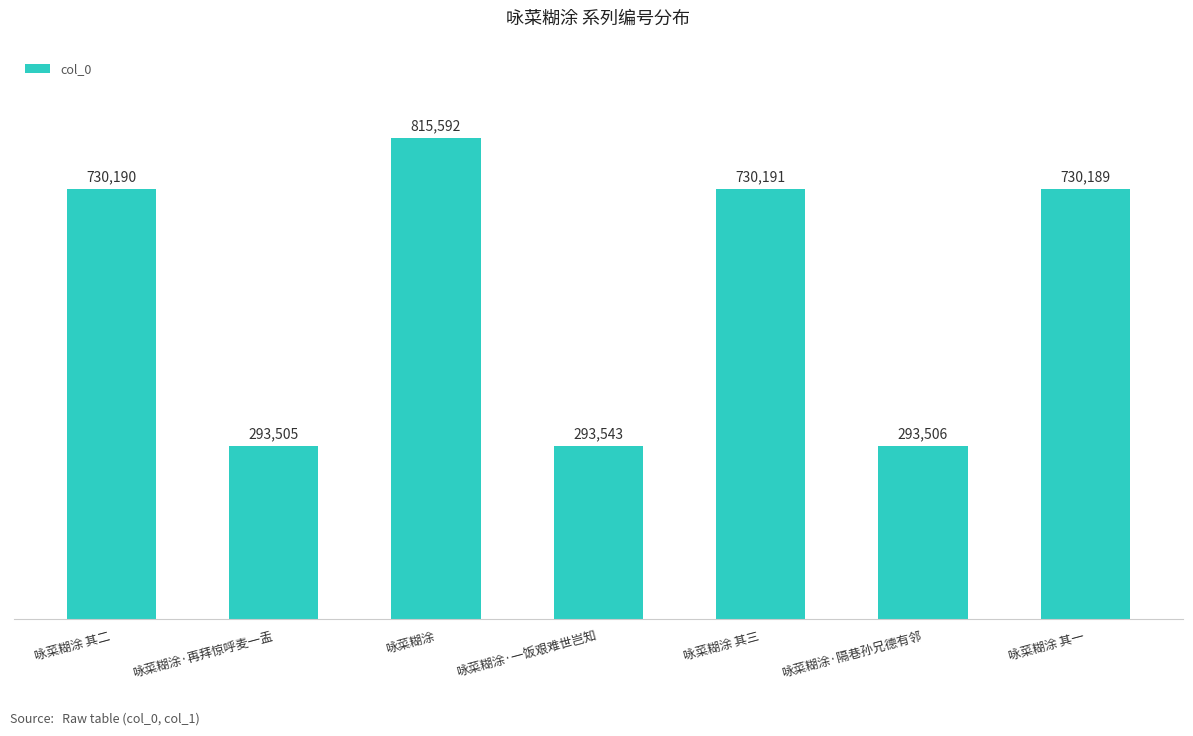

What is the average value?

555245